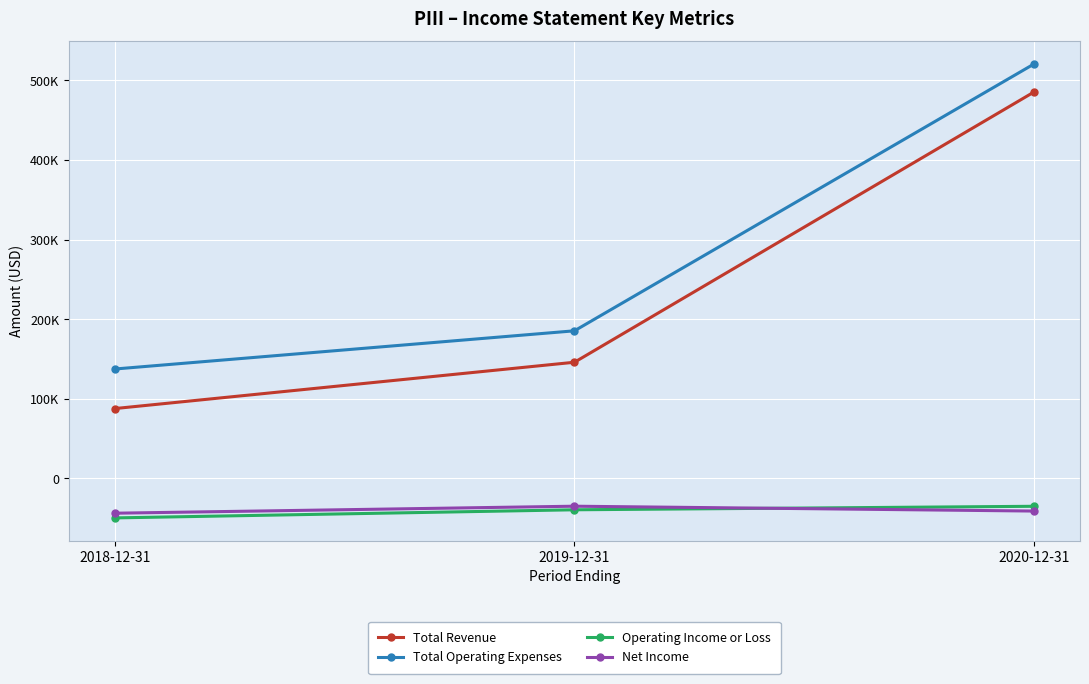

What is the difference between the maximum and minimum values in the Total Revenue series?

397800